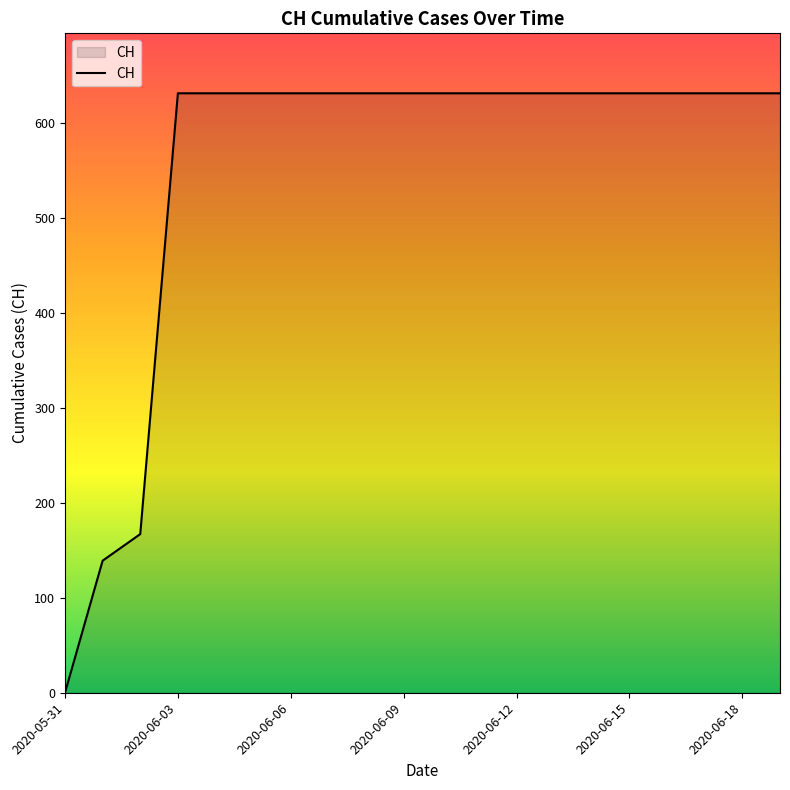

Reading left to right, transcribe all the data shown in this chart.

0	139	167	631	631	631	631	631	631	631	631	631	631	631	631	631	631	631	631	631